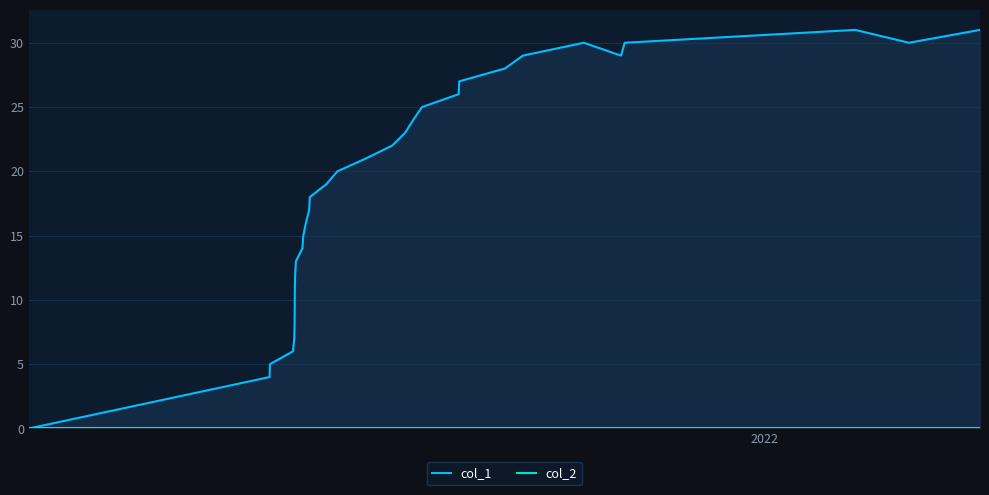

What is the sum of all col_1 values?

591